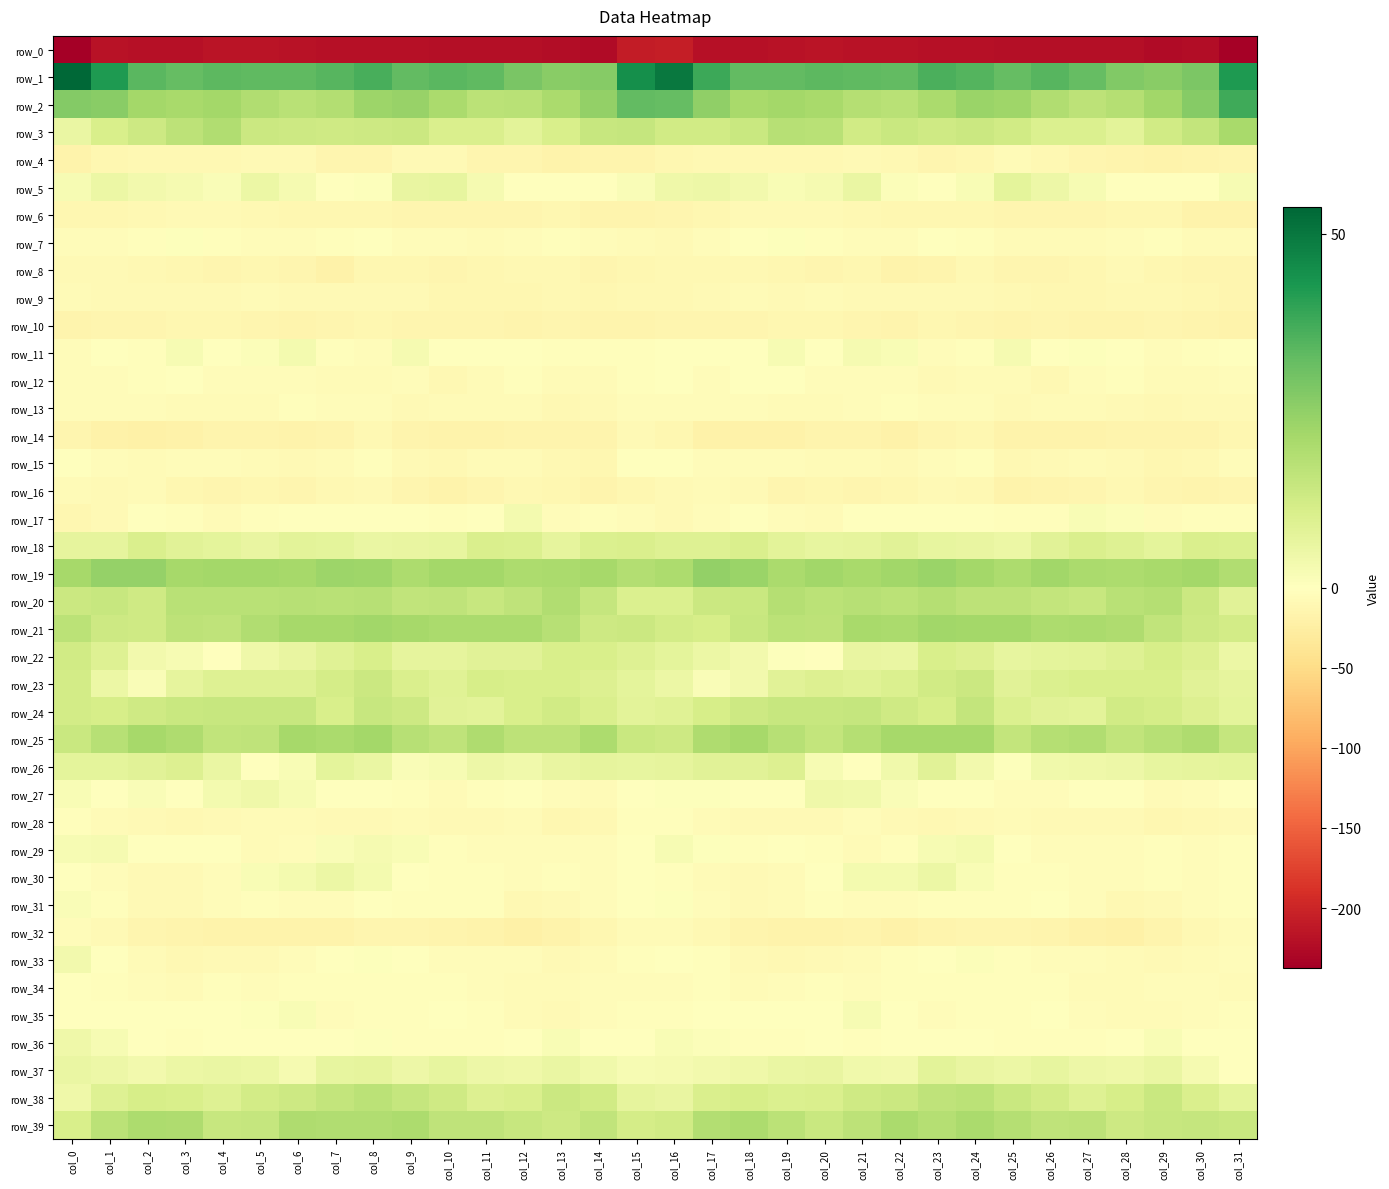

Reading left to right, what are all the values shown in this chart?

row_0: col_0=-237.2	col_1=-218.6	col_2=-220.5	col_3=-219.3	col_4=-215.7	col_5=-216.5	col_6=-218.2	col_7=-218.8	col_8=-219.9	col_9=-220.1	col_10=-220.9	col_11=-221.3	col_12=-220.6	col_13=-224.1	col_14=-225.4	col_15=-208.2	col_16=-207.2	col_17=-219.8	col_18=-220.1	col_19=-218.0	col_20=-215.1	col_21=-217.9	col_22=-218.1	col_23=-219.5	col_24=-219.9	col_25=-220.7	col_26=-221.4	col_27=-220.6	col_28=-221.3	col_29=-225.5	col_30=-224.1	col_31=-234.7
row_1: col_0=53.7	col_1=42.1	col_2=33.7	col_3=32.0	col_4=33.3	col_5=33.1	col_6=33.0	col_7=34.2	col_8=36.2	col_9=32.3	col_10=34.0	col_11=33.1	col_12=29.0	col_13=26.5	col_14=26.5	col_15=44.7	col_16=49.6	col_17=37.9	col_18=32.4	col_19=32.4	col_20=33.5	col_21=33.2	col_22=32.7	col_23=35.9	col_24=34.5	col_25=32.3	col_26=34.2	col_27=32.1	col_28=27.4	col_29=26.1	col_30=28.6	col_31=42.1
row_2: col_0=27.1	col_1=26.4	col_2=21.8	col_3=21.0	col_4=21.5	col_5=19.1	col_6=17.6	col_7=18.7	col_8=22.7	col_9=23.6	col_10=20.5	col_11=16.9	col_12=17.6	col_13=20.3	col_14=24.7	col_15=32.7	col_16=32.1	col_17=25.1	col_18=20.7	col_19=21.6	col_20=20.7	col_21=18.3	col_22=17.5	col_23=20.3	col_24=23.5	col_25=22.4	col_26=19.0	col_27=16.7	col_28=18.1	col_29=22.0	col_30=26.6	col_31=37.4
row_3: col_0=5.6	col_1=10.7	col_2=13.1	col_3=16.7	col_4=19.0	col_5=13.7	col_6=13.3	col_7=12.8	col_8=13.4	col_9=13.5	col_10=10.2	col_11=10.2	col_12=7.9	col_13=10.5	col_14=14.4	col_15=14.7	col_16=12.3	col_17=12.3	col_18=14.1	col_19=18.0	col_20=17.5	col_21=12.2	col_22=13.9	col_23=12.8	col_24=13.5	col_25=12.2	col_26=10.1	col_27=9.7	col_28=7.7	col_29=12.5	col_30=15.4	col_31=20.6
row_4: col_0=-17.3	col_1=-12.7	col_2=-10.4	col_3=-10.8	col_4=-9.8	col_5=-9.0	col_6=-9.2	col_7=-13.8	col_8=-13.6	col_9=-8.3	col_10=-8.3	col_11=-13.5	col_12=-14.0	col_13=-18.1	col_14=-16.2	col_15=-15.1	col_16=-11.5	col_17=-10.9	col_18=-10.7	col_19=-10.5	col_20=-9.7	col_21=-8.5	col_22=-10.7	col_23=-14.4	col_24=-12.7	col_25=-6.7	col_26=-11.0	col_27=-13.2	col_28=-15.8	col_29=-17.7	col_30=-15.9	col_31=-13.2
row_5: col_0=2.3	col_1=5.0	col_2=3.7	col_3=2.8	col_4=1.4	col_5=5.2	col_6=2.9	col_7=-0.1	col_8=0.6	col_9=6.0	col_10=6.6	col_11=2.9	col_12=0.3	col_13=-1.7	col_14=-1.2	col_15=1.5	col_16=4.4	col_17=4.8	col_18=3.4	col_19=2.0	col_20=2.6	col_21=5.6	col_22=0.9	col_23=-0.0	col_24=1.7	col_25=7.5	col_26=5.0	col_27=2.4	col_28=-1.0	col_29=-1.7	col_30=-0.2	col_31=2.3
row_6: col_0=-12.7	col_1=-12.3	col_2=-9.5	col_3=-8.4	col_4=-7.8	col_5=-9.5	col_6=-11.4	col_7=-11.5	col_8=-12.2	col_9=-13.6	col_10=-14.2	col_11=-14.4	col_12=-13.4	col_13=-11.8	col_14=-16.4	col_15=-15.6	col_16=-13.0	col_17=-11.5	col_18=-8.9	col_19=-8.0	col_20=-8.0	col_21=-10.6	col_22=-11.8	col_23=-11.5	col_24=-12.9	col_25=-13.9	col_26=-14.5	col_27=-13.9	col_28=-12.8	col_29=-12.7	col_30=-17.8	col_31=-17.2
row_7: col_0=-5.3	col_1=-5.5	col_2=-2.9	col_3=0.4	col_4=-2.1	col_5=-5.1	col_6=-4.8	col_7=-3.3	col_8=-0.7	col_9=-5.2	col_10=-5.4	col_11=-6.6	col_12=-4.4	col_13=-3.1	col_14=-5.3	col_15=-6.8	col_16=-9.0	col_17=-5.6	col_18=-1.7	col_19=0.5	col_20=-3.7	col_21=-5.5	col_22=-4.9	col_23=-1.5	col_24=-1.9	col_25=-6.2	col_26=-5.8	col_27=-5.9	col_28=-3.9	col_29=-3.2	col_30=-6.4	col_31=-6.9
row_8: col_0=-8.0	col_1=-8.8	col_2=-10.1	col_3=-11.7	col_4=-13.1	col_5=-12.8	col_6=-14.4	col_7=-18.5	col_8=-12.0	col_9=-12.7	col_10=-14.3	col_11=-12.3	col_12=-9.9	col_13=-9.9	col_14=-13.4	col_15=-12.1	col_16=-11.0	col_17=-9.9	col_18=-10.3	col_19=-12.6	col_20=-13.1	col_21=-12.6	col_22=-17.1	col_23=-16.4	col_24=-10.6	col_25=-14.7	col_26=-13.3	col_27=-11.6	col_28=-9.2	col_29=-11.3	col_30=-14.0	col_31=-14.5
row_9: col_0=-7.2	col_1=-8.1	col_2=-7.7	col_3=-7.6	col_4=-7.5	col_5=-7.2	col_6=-8.1	col_7=-8.0	col_8=-8.8	col_9=-9.1	col_10=-11.4	col_11=-11.3	col_12=-11.6	col_13=-10.0	col_14=-11.1	col_15=-9.9	col_16=-9.3	col_17=-8.6	col_18=-6.8	col_19=-8.1	col_20=-7.1	col_21=-7.4	col_22=-8.7	col_23=-7.5	col_24=-9.2	col_25=-10.3	col_26=-11.4	col_27=-11.6	col_28=-10.8	col_29=-10.4	col_30=-11.6	col_31=-13.5
row_10: col_0=-15.4	col_1=-14.1	col_2=-14.4	col_3=-11.6	col_4=-12.8	col_5=-13.4	col_6=-15.3	col_7=-13.6	col_8=-12.1	col_9=-14.7	col_10=-14.0	col_11=-14.4	col_12=-16.1	col_13=-14.1	col_14=-15.1	col_15=-14.9	col_16=-13.6	col_17=-14.2	col_18=-13.1	col_19=-11.9	col_20=-12.7	col_21=-14.6	col_22=-15.1	col_23=-12.4	col_24=-13.3	col_25=-15.4	col_26=-13.4	col_27=-15.8	col_28=-15.2	col_29=-14.0	col_30=-16.3	col_31=-16.9
row_11: col_0=-4.3	col_1=-1.6	col_2=-2.1	col_3=2.2	col_4=0.2	col_5=1.3	col_6=3.2	col_7=-2.0	col_8=-4.8	col_9=2.9	col_10=-0.8	col_11=-0.1	col_12=0.0	col_13=-3.5	col_14=-2.8	col_15=-1.9	col_16=-1.3	col_17=-1.7	col_18=-0.3	col_19=2.2	col_20=-0.5	col_21=2.8	col_22=1.8	col_23=-4.3	col_24=-2.3	col_25=2.7	col_26=-1.8	col_27=0.7	col_28=-1.3	col_29=-3.9	col_30=-2.1	col_31=-1.4
row_12: col_0=-5.4	col_1=-4.5	col_2=-3.0	col_3=-0.6	col_4=-4.0	col_5=-5.3	col_6=-4.8	col_7=-6.6	col_8=-7.1	col_9=-4.7	col_10=-9.5	col_11=-7.0	col_12=-3.2	col_13=-6.0	col_14=-6.8	col_15=-3.3	col_16=-0.7	col_17=-3.8	col_18=-1.7	col_19=-1.2	col_20=-5.4	col_21=-4.6	col_22=-5.4	col_23=-7.4	col_24=-5.6	col_25=-6.5	col_26=-9.7	col_27=-5.3	col_28=-3.5	col_29=-7.1	col_30=-6.3	col_31=-4.7
row_13: col_0=-5.5	col_1=-5.5	col_2=-3.7	col_3=-7.2	col_4=-6.2	col_5=-5.9	col_6=-3.6	col_7=-4.1	col_8=-4.7	col_9=-7.8	col_10=-7.3	col_11=-6.2	col_12=-7.0	col_13=-9.3	col_14=-8.5	col_15=-5.1	col_16=-4.6	col_17=-4.4	col_18=-4.9	col_19=-7.2	col_20=-6.3	col_21=-5.1	col_22=-3.6	col_23=-4.4	col_24=-5.3	col_25=-8.6	col_26=-6.5	col_27=-6.5	col_28=-7.5	col_29=-9.9	col_30=-7.8	col_31=-8.5
row_14: col_0=-14.0	col_1=-18.6	col_2=-20.7	col_3=-19.9	col_4=-16.0	col_5=-15.2	col_6=-18.0	col_7=-15.9	col_8=-11.1	col_9=-16.4	col_10=-17.2	col_11=-16.9	col_12=-15.8	col_13=-15.3	col_14=-15.8	col_15=-8.7	col_16=-11.5	col_17=-19.9	col_18=-20.4	col_19=-18.6	col_20=-15.6	col_21=-15.4	col_22=-18.8	col_23=-13.2	col_24=-12.5	col_25=-17.4	col_26=-16.8	col_27=-17.2	col_28=-15.1	col_29=-15.7	col_30=-15.2	col_31=-12.8
row_15: col_0=-0.9	col_1=-4.3	col_2=-5.6	col_3=-4.6	col_4=-4.6	col_5=-7.2	col_6=-8.4	col_7=-6.9	col_8=-1.9	col_9=-7.7	col_10=-9.9	col_11=-6.9	col_12=-6.7	col_13=-10.6	col_14=-12.6	col_15=-1.4	col_16=0.1	col_17=-4.9	col_18=-5.5	col_19=-3.8	col_20=-5.9	col_21=-7.2	col_22=-9.1	col_23=-4.2	col_24=-3.2	col_25=-9.9	col_26=-8.5	col_27=-6.3	col_28=-7.8	col_29=-12.4	col_30=-10.8	col_31=-4.9
row_16: col_0=-7.3	col_1=-8.3	col_2=-7.2	col_3=-12.6	col_4=-13.4	col_5=-12.5	col_6=-13.6	col_7=-9.9	col_8=-8.2	col_9=-13.7	col_10=-17.3	col_11=-14.1	col_12=-10.9	col_13=-12.3	col_14=-15.0	col_15=-11.1	col_16=-7.7	col_17=-7.3	col_18=-8.5	col_19=-14.0	col_20=-12.4	col_21=-13.2	col_22=-12.7	col_23=-8.5	col_24=-9.4	col_25=-16.7	col_26=-16.1	col_27=-13.0	col_28=-10.4	col_29=-13.8	col_30=-15.6	col_31=-14.3
row_17: col_0=-12.5	col_1=-8.1	col_2=-0.6	col_3=-2.9	col_4=-6.5	col_5=-2.7	col_6=-0.9	col_7=-1.5	col_8=-1.6	col_9=-1.7	col_10=-3.1	col_11=0.2	col_12=3.0	col_13=-4.1	col_14=-3.3	col_15=-4.0	col_16=-8.8	col_17=-4.0	col_18=-0.2	col_19=-5.1	col_20=-5.7	col_21=-1.2	col_22=-1.2	col_23=-1.5	col_24=-1.1	col_25=-3.2	col_26=-2.3	col_27=2.0	col_28=1.2	col_29=-5.2	col_30=-2.9	col_31=-2.8
row_18: col_0=7.1	col_1=7.1	col_2=10.4	col_3=8.4	col_4=7.5	col_5=6.1	col_6=7.9	col_7=7.5	col_8=5.5	col_9=5.9	col_10=6.4	col_11=10.2	col_12=9.9	col_13=6.9	col_14=9.8	col_15=10.1	col_16=8.9	col_17=9.2	col_18=10.2	col_19=7.9	col_20=6.5	col_21=7.0	col_22=8.1	col_23=6.5	col_24=6.1	col_25=5.2	col_26=8.0	col_27=10.2	col_28=8.9	col_29=7.4	col_30=10.2	col_31=9.9
row_19: col_0=21.2	col_1=24.1	col_2=24.1	col_3=21.1	col_4=21.6	col_5=21.5	col_6=21.1	col_7=23.1	col_8=22.7	col_9=20.0	col_10=21.4	col_11=21.5	col_12=19.8	col_13=20.3	col_14=21.3	col_15=18.9	col_16=19.8	col_17=24.7	col_18=23.3	col_19=20.4	col_20=22.1	col_21=20.9	col_22=21.9	col_23=23.2	col_24=21.8	col_25=19.9	col_26=22.1	col_27=20.5	col_28=19.8	col_29=20.6	col_30=21.8	col_31=19.3
row_20: col_0=13.7	col_1=14.6	col_2=12.9	col_3=17.4	col_4=17.5	col_5=17.3	col_6=17.9	col_7=17.4	col_8=17.7	col_9=15.7	col_10=16.1	col_11=14.7	col_12=16.2	col_13=19.1	col_14=14.8	col_15=9.8	col_16=10.0	col_17=13.6	col_18=14.0	col_19=18.4	col_20=16.8	col_21=17.9	col_22=17.2	col_23=18.1	col_24=16.7	col_25=16.4	col_26=15.3	col_27=14.6	col_28=17.6	col_29=18.2	col_30=13.5	col_31=8.0
row_21: col_0=17.1	col_1=13.3	col_2=12.7	col_3=16.6	col_4=16.2	col_5=19.1	col_6=21.1	col_7=21.3	col_8=22.0	col_9=21.2	col_10=20.5	col_11=20.3	col_12=20.2	col_13=17.7	col_14=13.2	col_15=13.6	col_16=12.1	col_17=11.2	col_18=14.5	col_19=16.9	col_20=16.6	col_21=20.9	col_22=20.2	col_23=22.1	col_24=21.6	col_25=21.6	col_26=19.9	col_27=20.4	col_28=19.7	col_29=15.8	col_30=13.3	col_31=11.8
row_22: col_0=12.3	col_1=9.0	col_2=3.7	col_3=2.2	col_4=-1.1	col_5=4.3	col_6=6.1	col_7=8.6	col_8=10.8	col_9=6.9	col_10=6.9	col_11=8.3	col_12=8.0	col_13=10.6	col_14=10.6	col_15=9.0	col_16=7.3	col_17=5.5	col_18=3.5	col_19=0.5	col_20=0.2	col_21=6.2	col_22=5.7	col_23=10.6	col_24=9.6	col_25=6.5	col_26=7.4	col_27=7.9	col_28=9.0	col_29=11.3	col_30=9.4	col_31=5.2
row_23: col_0=11.8	col_1=5.4	col_2=1.6	col_3=6.8	col_4=9.1	col_5=8.8	col_6=9.1	col_7=11.5	col_8=13.4	col_9=10.5	col_10=8.5	col_11=11.0	col_12=10.5	col_13=10.9	col_14=9.4	col_15=7.1	col_16=5.4	col_17=1.5	col_18=3.5	col_19=8.1	col_20=9.4	col_21=8.6	col_22=9.7	col_23=12.4	col_24=13.6	col_25=8.2	col_26=9.7	col_27=10.9	col_28=10.6	col_29=10.8	col_30=8.4	col_31=7.0
row_24: col_0=11.8	col_1=11.0	col_2=12.7	col_3=13.9	col_4=14.5	col_5=14.3	col_6=14.3	col_7=10.9	col_8=14.3	col_9=13.0	col_10=8.2	col_11=7.8	col_12=10.9	col_13=12.4	col_14=10.3	col_15=8.0	col_16=8.5	col_17=11.3	col_18=13.1	col_19=14.3	col_20=14.4	col_21=14.7	col_22=12.9	col_23=11.3	col_24=15.5	col_25=9.9	col_26=8.3	col_27=7.9	col_28=12.5	col_29=11.4	col_30=9.6	col_31=7.2
row_25: col_0=14.1	col_1=17.7	col_2=21.2	col_3=19.7	col_4=15.8	col_5=16.3	col_6=21.1	col_7=20.5	col_8=21.8	col_9=18.0	col_10=16.4	col_11=19.6	col_12=16.4	col_13=16.8	col_14=19.8	col_15=13.9	col_16=13.2	col_17=19.4	col_18=21.2	col_19=17.9	col_20=15.2	col_21=18.2	col_22=21.1	col_23=21.1	col_24=21.2	col_25=15.5	col_26=18.1	col_27=19.0	col_28=15.7	col_29=18.0	col_30=19.3	col_31=14.9
row_26: col_0=7.5	col_1=7.5	col_2=8.1	col_3=9.6	col_4=5.8	col_5=-1.4	col_6=1.8	col_7=7.5	col_8=5.7	col_9=1.4	col_10=2.4	col_11=5.0	col_12=3.9	col_13=6.3	col_14=6.8	col_15=6.3	col_16=7.0	col_17=8.1	col_18=8.2	col_19=9.4	col_20=2.4	col_21=-1.4	col_22=4.1	col_23=8.2	col_24=3.4	col_25=0.7	col_26=4.0	col_27=4.4	col_28=4.7	col_29=6.5	col_30=6.9	col_31=7.2
row_27: col_0=1.7	col_1=0.1	col_2=1.3	col_3=-1.3	col_4=3.2	col_5=4.5	col_6=2.3	col_7=0.0	col_8=0.3	col_9=-3.5	col_10=-5.9	col_11=-2.9	col_12=-0.1	col_13=-4.1	col_14=-6.5	col_15=-0.3	col_16=0.6	col_17=0.8	col_18=-0.2	col_19=0.2	col_20=4.3	col_21=4.0	col_22=1.3	col_23=-0.1	col_24=-0.4	col_25=-5.2	col_26=-5.0	col_27=-1.4	col_28=-0.9	col_29=-6.0	col_30=-5.2	col_31=-1.6
row_28: col_0=-3.0	col_1=-5.7	col_2=-7.8	col_3=-9.5	col_4=-8.0	col_5=-5.7	col_6=-6.9	col_7=-9.1	col_8=-8.8	col_9=-7.1	col_10=-7.9	col_11=-9.2	col_12=-7.1	col_13=-11.7	col_14=-11.1	col_15=-3.6	col_16=-3.2	col_17=-6.3	col_18=-9.1	col_19=-8.7	col_20=-7.6	col_21=-5.1	col_22=-8.2	col_23=-9.6	col_24=-7.7	col_25=-7.0	col_26=-8.8	col_27=-8.3	col_28=-8.3	col_29=-12.6	col_30=-9.5	col_31=-8.0
row_29: col_0=2.3	col_1=2.6	col_2=-1.7	col_3=-0.7	col_4=-1.2	col_5=-5.9	col_6=-4.0	col_7=1.3	col_8=2.7	col_9=1.7	col_10=-3.1	col_11=-5.3	col_12=-4.8	col_13=-3.8	col_14=-3.9	col_15=-1.6	col_16=2.3	col_17=0.8	col_18=-2.0	col_19=0.1	col_20=-3.4	col_21=-5.8	col_22=-2.2	col_23=2.3	col_24=3.2	col_25=0.3	col_26=-4.7	col_27=-4.9	col_28=-4.7	col_29=-3.6	col_30=-3.9	col_31=-2.0
row_30: col_0=-1.3	col_1=-4.9	col_2=-8.2	col_3=-8.2	col_4=-4.2	col_5=1.9	col_6=3.0	col_7=5.4	col_8=3.3	col_9=-0.8	col_10=-3.4	col_11=-2.5	col_12=-5.2	col_13=-2.0	col_14=-3.8	col_15=-1.9	col_16=-1.9	col_17=-6.3	col_18=-9.0	col_19=-7.0	col_20=-1.7	col_21=3.0	col_22=3.3	col_23=5.3	col_24=2.0	col_25=-2.6	col_26=-2.5	col_27=-4.0	col_28=-4.1	col_29=-2.1	col_30=-4.4	col_31=-3.7
row_31: col_0=1.6	col_1=-2.4	col_2=-7.6	col_3=-7.5	col_4=-3.8	col_5=-3.4	col_6=-5.5	col_7=-4.1	col_8=-1.8	col_9=-3.1	col_10=-2.7	col_11=-2.4	col_12=-9.6	col_13=-9.1	col_14=-5.4	col_15=-0.8	col_16=0.5	col_17=-4.2	col_18=-8.6	col_19=-6.0	col_20=-3.1	col_21=-4.2	col_22=-5.4	col_23=-3.1	col_24=-2.0	col_25=-3.7	col_26=-1.7	col_27=-4.8	col_28=-10.5	col_29=-7.6	col_30=-4.7	col_31=-2.6
row_32: col_0=-4.8	col_1=-8.8	col_2=-14.0	col_3=-16.5	col_4=-17.2	col_5=-16.7	col_6=-18.4	col_7=-17.0	col_8=-13.9	col_9=-13.8	col_10=-14.9	col_11=-18.2	col_12=-21.1	col_13=-18.3	col_14=-11.9	col_15=-6.8	col_16=-6.0	col_17=-10.8	col_18=-15.2	col_19=-16.9	col_20=-17.1	col_21=-16.7	col_22=-18.6	col_23=-15.2	col_24=-13.7	col_25=-14.4	col_26=-15.8	col_27=-19.8	col_28=-20.6	col_29=-16.0	col_30=-10.3	col_31=-6.6
row_33: col_0=3.6	col_1=-1.1	col_2=-6.4	col_3=-11.1	col_4=-7.8	col_5=-7.5	col_6=-5.2	col_7=-1.1	col_8=0.7	col_9=-0.2	col_10=-4.1	col_11=-5.4	col_12=-5.2	col_13=-8.6	col_14=-6.3	col_15=-3.5	col_16=-1.0	col_17=-2.7	col_18=-9.2	col_19=-10.0	col_20=-7.5	col_21=-7.1	col_22=-3.4	col_23=-0.1	col_24=1.1	col_25=-1.9	col_26=-5.1	col_27=-4.9	col_28=-6.7	col_29=-8.0	col_30=-6.1	col_31=-4.6
row_34: col_0=0.1	col_1=-2.1	col_2=-5.2	col_3=-6.6	col_4=-3.4	col_5=-3.7	col_6=-3.3	col_7=-2.6	col_8=-2.9	col_9=-3.2	col_10=-2.2	col_11=-4.8	col_12=-6.7	col_13=-5.6	col_14=-3.9	col_15=-4.4	col_16=-4.1	col_17=-3.3	col_18=-6.6	col_19=-5.5	col_20=-3.0	col_21=-4.1	col_22=-2.7	col_23=-3.0	col_24=-2.7	col_25=-3.0	col_26=-2.7	col_27=-5.8	col_28=-7.0	col_29=-4.2	col_30=-4.9	col_31=-7.2
row_35: col_0=0.2	col_1=-0.2	col_2=-0.4	col_3=-1.3	col_4=-1.5	col_5=0.8	col_6=2.0	col_7=-3.9	col_8=-3.1	col_9=-3.7	col_10=-0.0	col_11=-3.4	col_12=-6.5	col_13=-7.5	col_14=-5.0	col_15=-2.9	col_16=-2.1	col_17=-0.6	col_18=-1.1	col_19=-1.5	col_20=-1.1	col_21=2.3	col_22=-0.3	col_23=-4.6	col_24=-2.9	col_25=-2.5	col_26=-0.3	col_27=-5.0	col_28=-7.1	col_29=-6.7	col_30=-4.1	col_31=-2.5
row_36: col_0=4.3	col_1=2.3	col_2=-0.3	col_3=-3.2	col_4=0.4	col_5=-1.8	col_6=-0.6	col_7=0.1	col_8=0.8	col_9=-2.1	col_10=-2.2	col_11=-3.2	col_12=-1.1	col_13=1.9	col_14=-0.1	col_15=-0.0	col_16=2.0	col_17=1.0	col_18=-2.0	col_19=-2.1	col_20=0.2	col_21=-2.1	col_22=0.0	col_23=-0.0	col_24=0.4	col_25=-2.5	col_26=-2.2	col_27=-3.0	col_28=0.1	col_29=2.1	col_30=-1.3	col_31=-1.7
row_37: col_0=5.5	col_1=4.7	col_2=3.8	col_3=5.4	col_4=5.7	col_5=5.2	col_6=2.8	col_7=6.3	col_8=7.1	col_9=4.7	col_10=6.5	col_11=4.8	col_12=4.5	col_13=5.6	col_14=4.1	col_15=2.2	col_16=2.5	col_17=3.5	col_18=4.4	col_19=5.6	col_20=5.9	col_21=3.8	col_22=3.6	col_23=7.6	col_24=5.9	col_25=5.2	col_26=6.4	col_27=4.7	col_28=4.3	col_29=5.7	col_30=2.7	col_31=-1.7
row_38: col_0=4.4	col_1=8.9	col_2=11.3	col_3=10.8	col_4=9.0	col_5=12.1	col_6=13.4	col_7=15.2	col_8=17.2	col_9=15.0	col_10=12.6	col_11=9.5	col_12=10.2	col_13=13.6	col_14=12.5	col_15=6.7	col_16=6.2	col_17=10.4	col_18=11.2	col_19=9.8	col_20=10.1	col_21=12.9	col_22=13.8	col_23=16.2	col_24=16.8	col_25=13.9	col_26=11.8	col_27=9.2	col_28=11.1	col_29=14.3	col_30=10.2	col_31=7.2
row_39: col_0=10.8	col_1=17.1	col_2=19.9	col_3=19.3	col_4=14.3	col_5=15.1	col_6=19.5	col_7=18.9	col_8=19.2	col_9=20.0	col_10=16.2	col_11=16.3	col_12=14.6	col_13=13.3	col_14=15.6	col_15=11.4	col_16=12.5	col_17=18.8	col_18=20.2	col_19=17.2	col_20=14.1	col_21=16.7	col_22=20.2	col_23=18.2	col_24=20.3	col_25=18.1	col_26=16.0	col_27=16.5	col_28=13.3	col_29=14.3	col_30=15.0	col_31=14.0